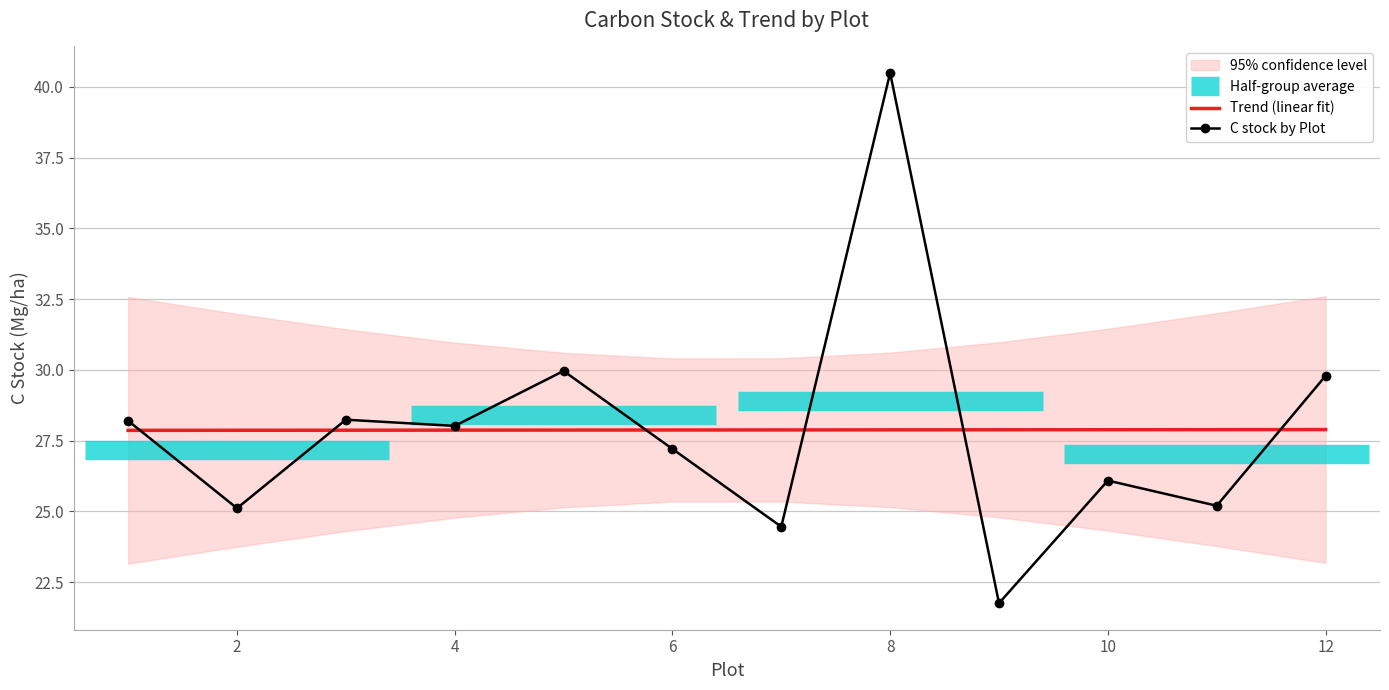

What is the sum of the Trend (linear fit) values at 8 and 6?

55.8